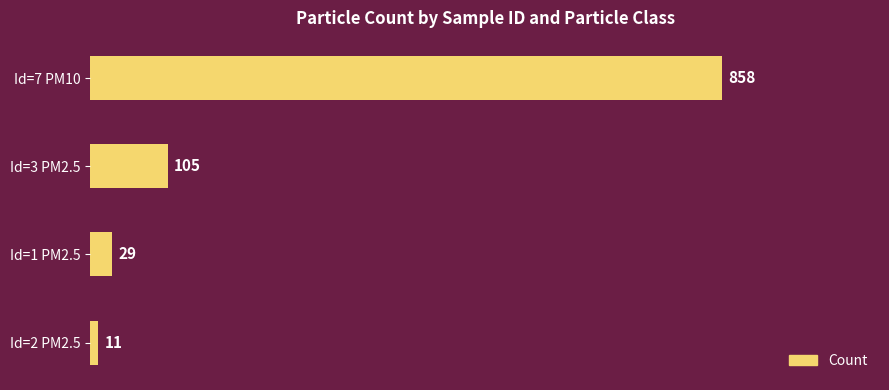

What is the difference between the maximum and minimum values?

847